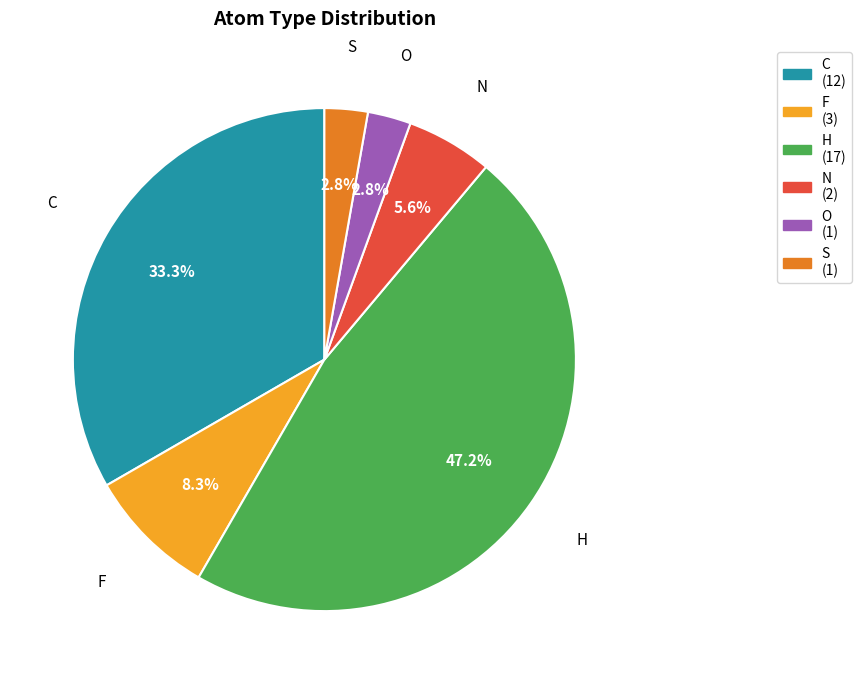

Which has a higher value, N or C?

C